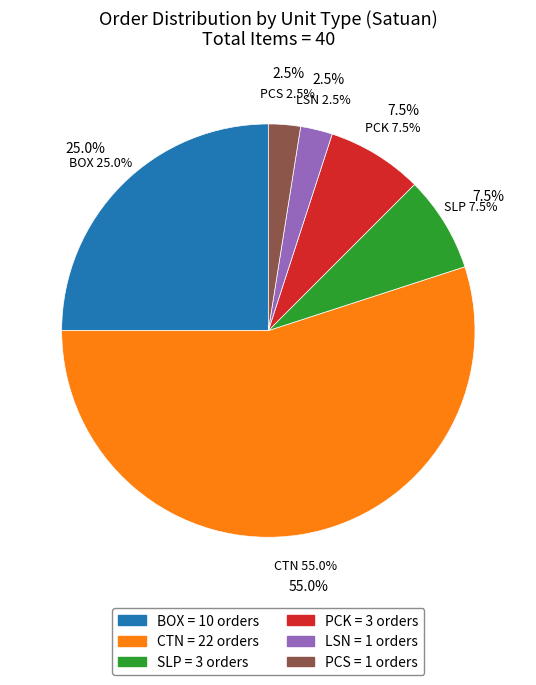

What is the change in value from CTN to LSN?

-21